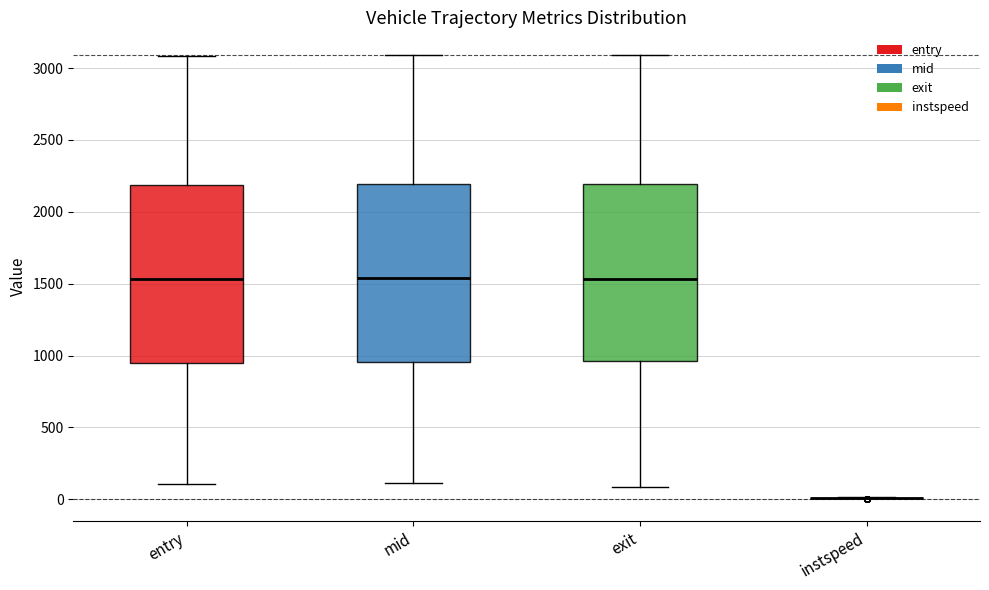

Where does the upper whisker of the box for exit end on the y-axis? The values are not printed on the chart, so give them approximately, as read against the axis.

3100